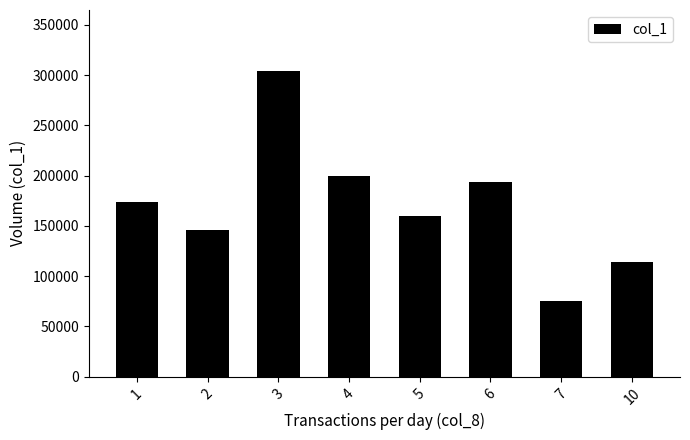

What is the minimum value shown in the chart?

75000